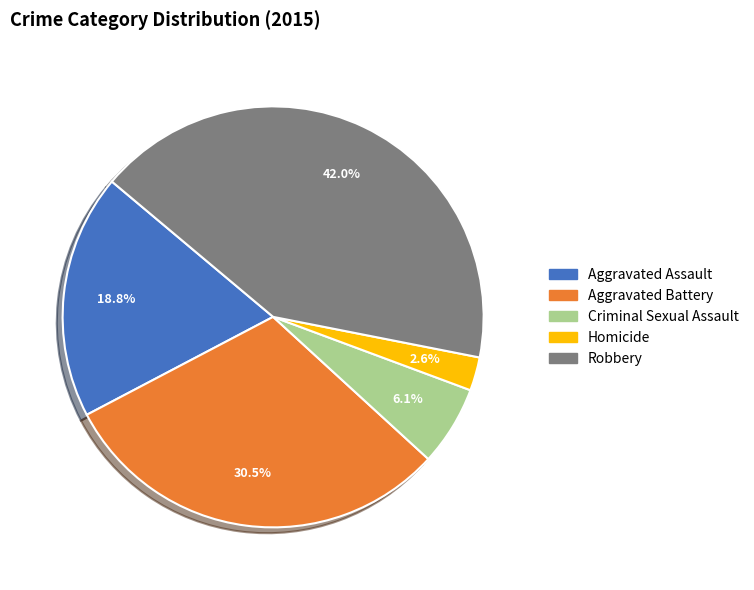

To the nearest percent, what percentage of the pie is Homicide?

3%